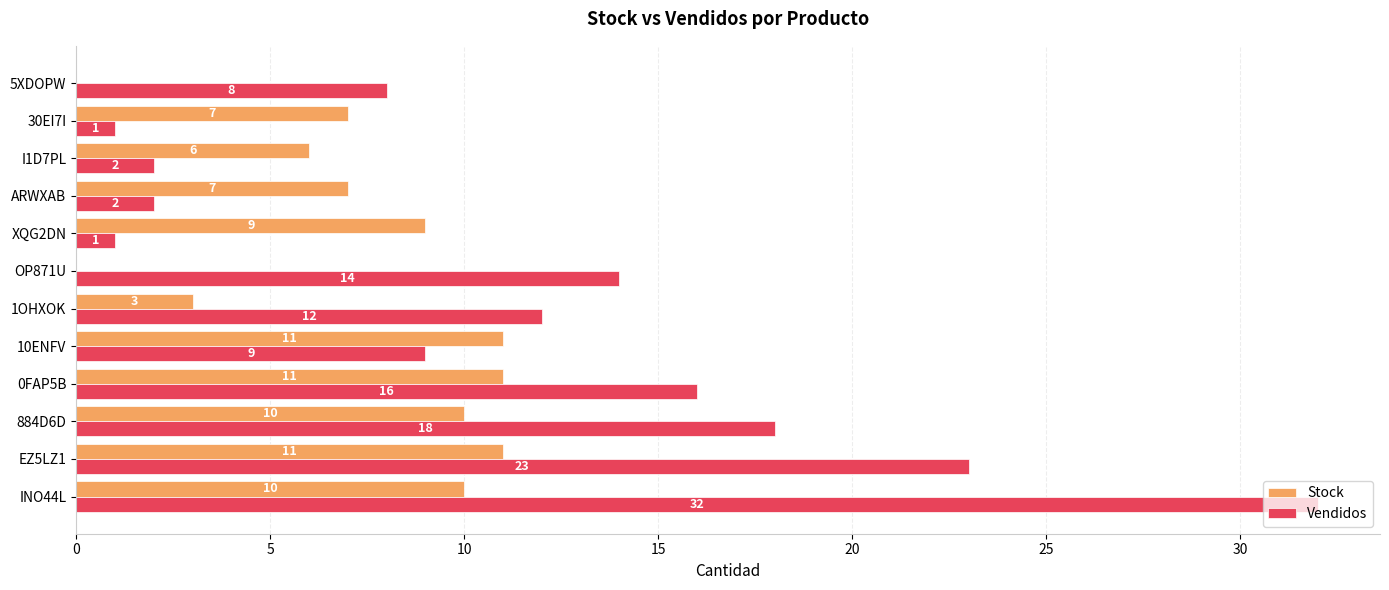

Which series has the largest total across all categories?

Vendidos